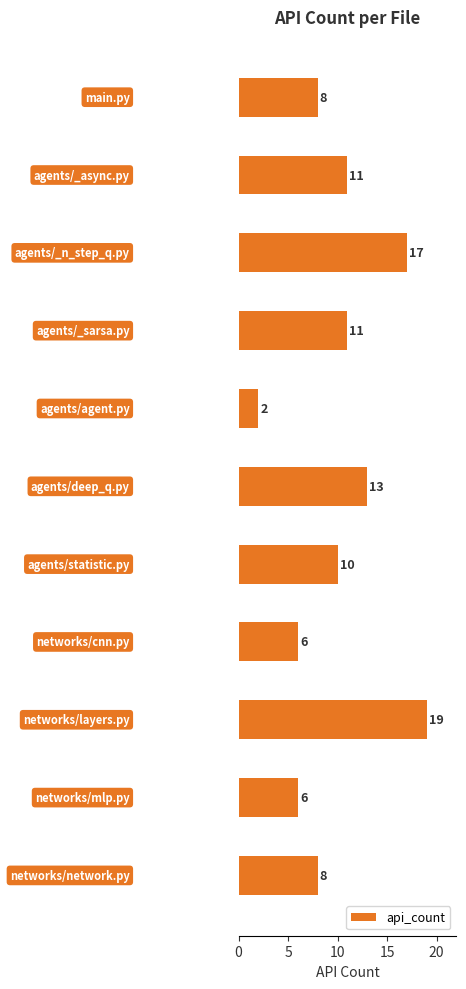

Does the chart contain any negative values?

No